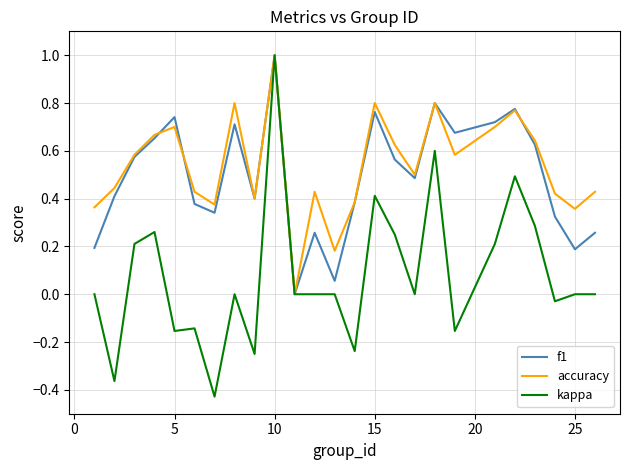

What is the maximum value shown in the chart?

1.0